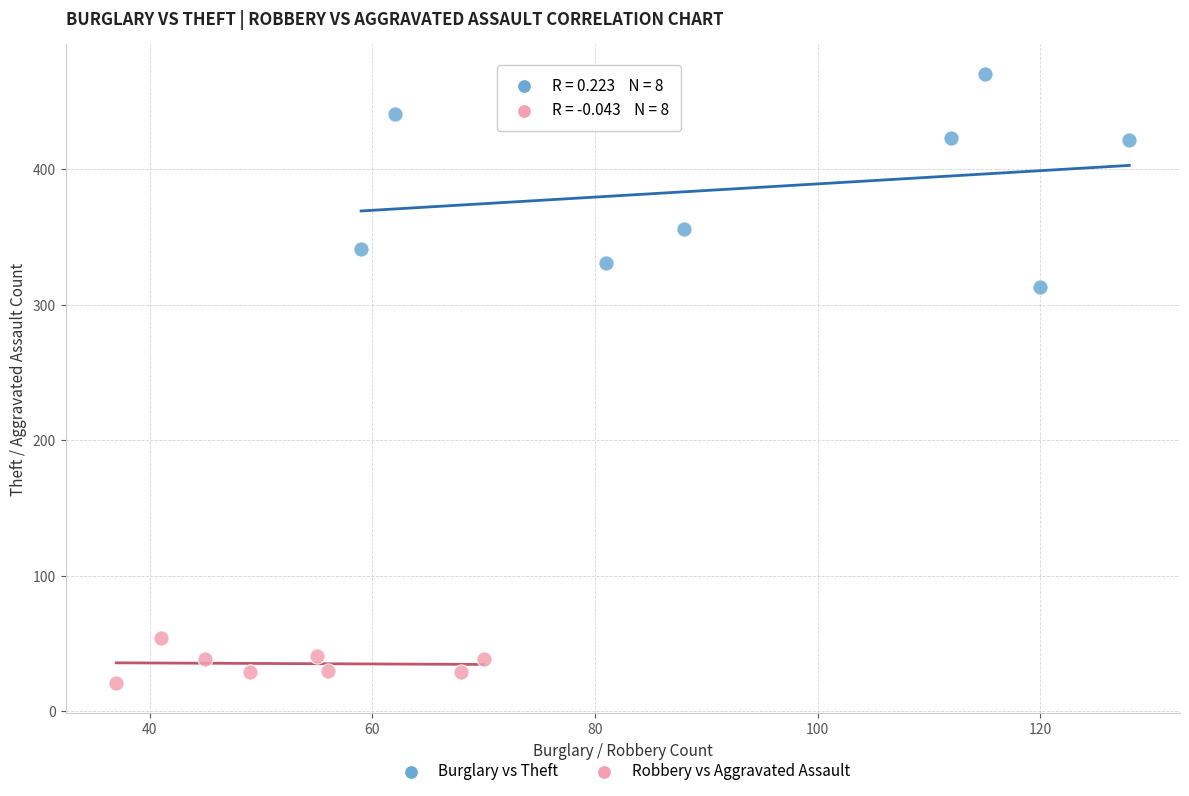

Which series contains the lowest Y value?

Robbery vs Aggravated Assault